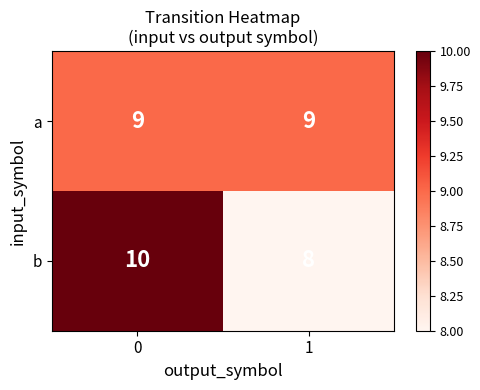

List the labels in order of b value, largest first.

0, 1